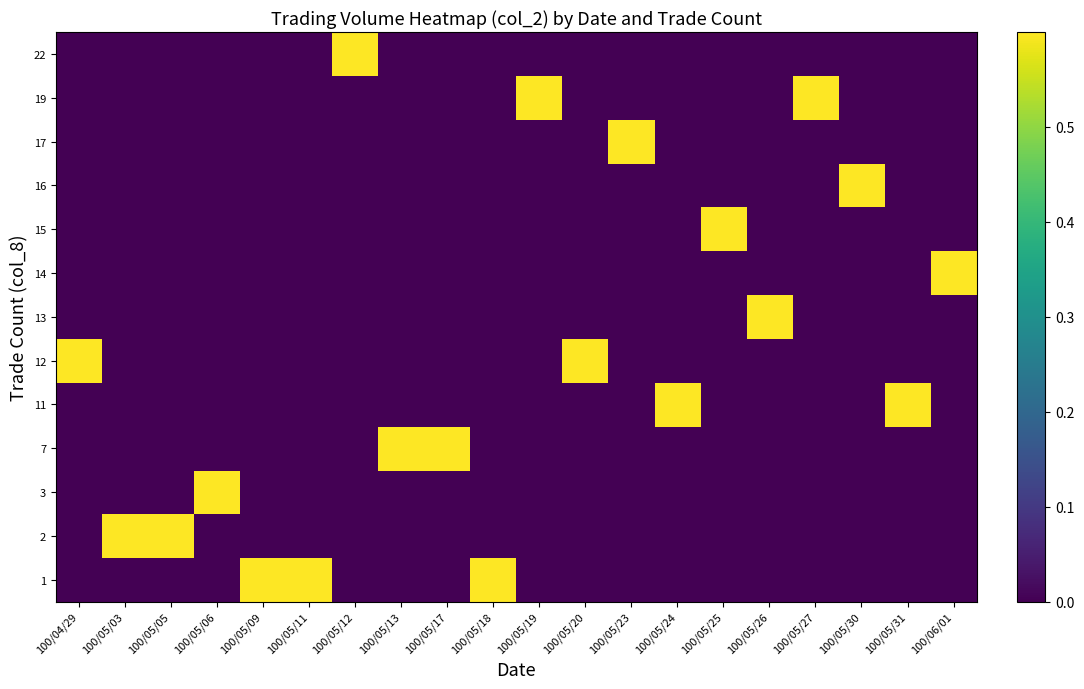

At which category is the sum across all series the highest?

100/04/29